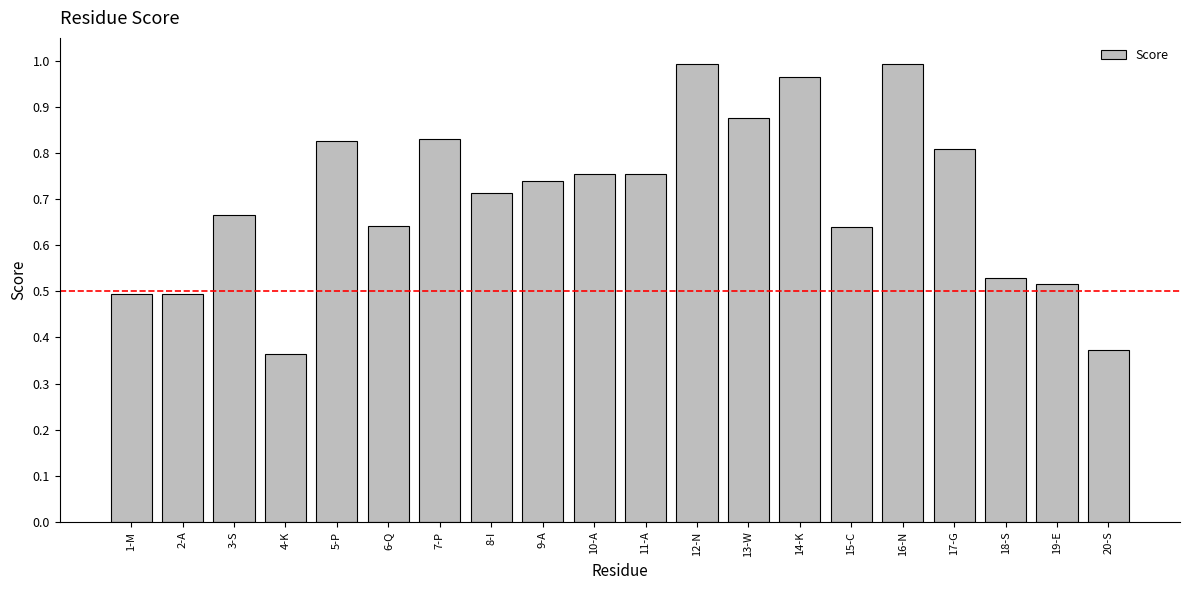

What is the sum of the values at 10-A and 6-Q?

1.4